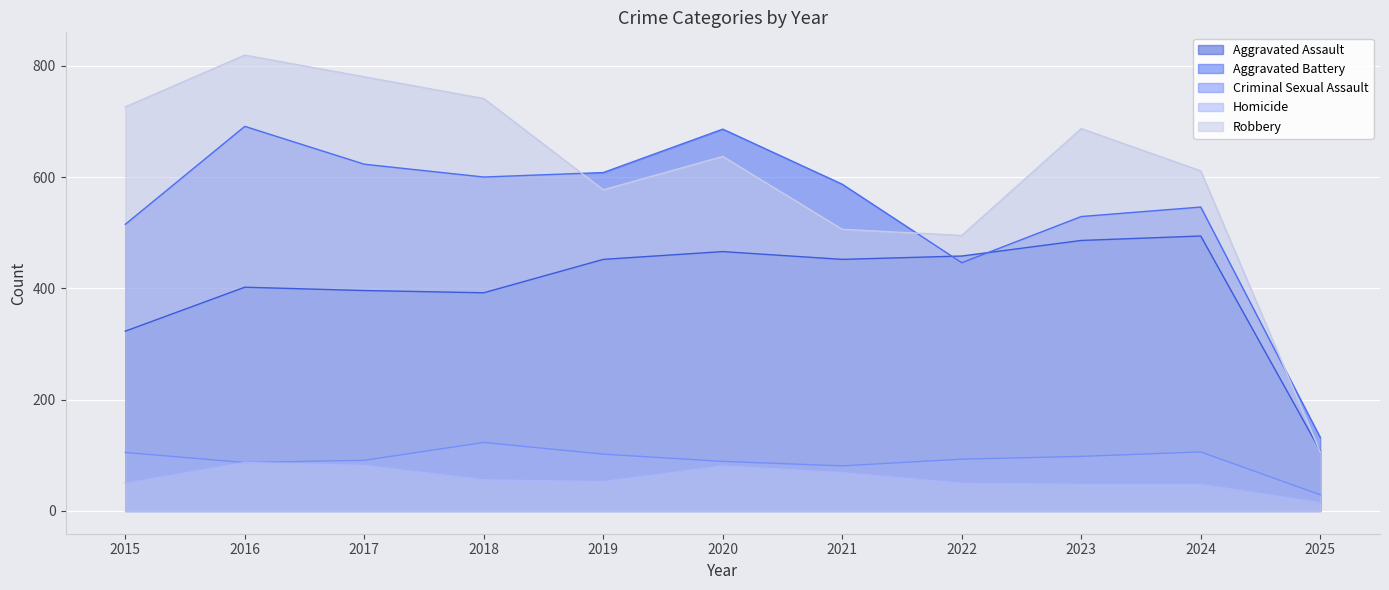

True or false: Criminal Sexual Assault has a value of 98 at 2023.

True